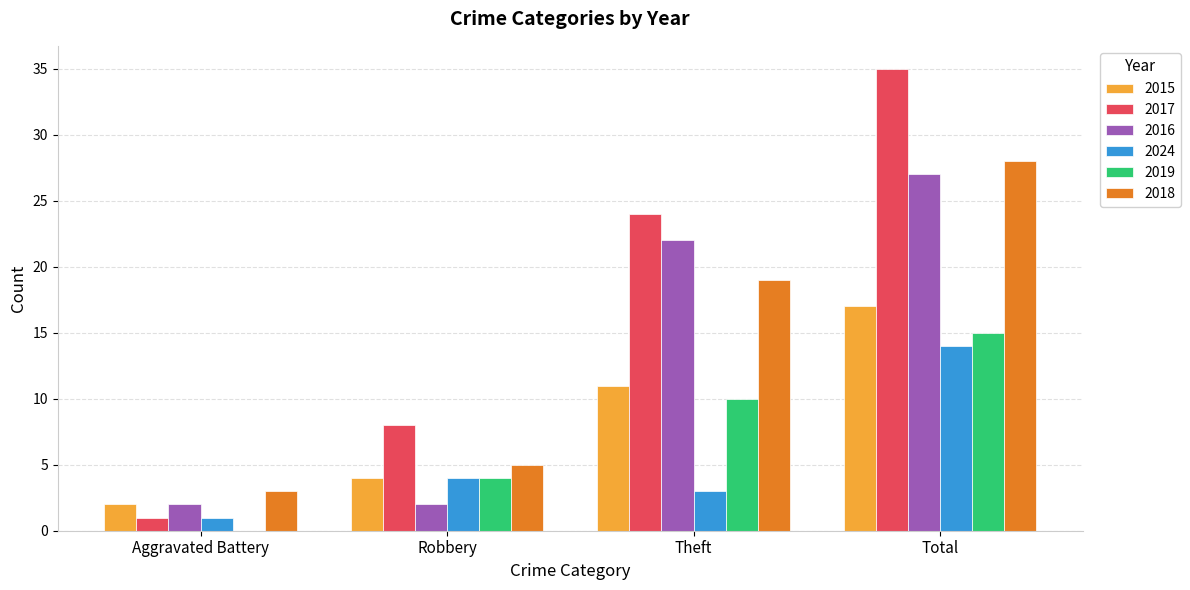

At which category is the sum across all series the highest?

Total